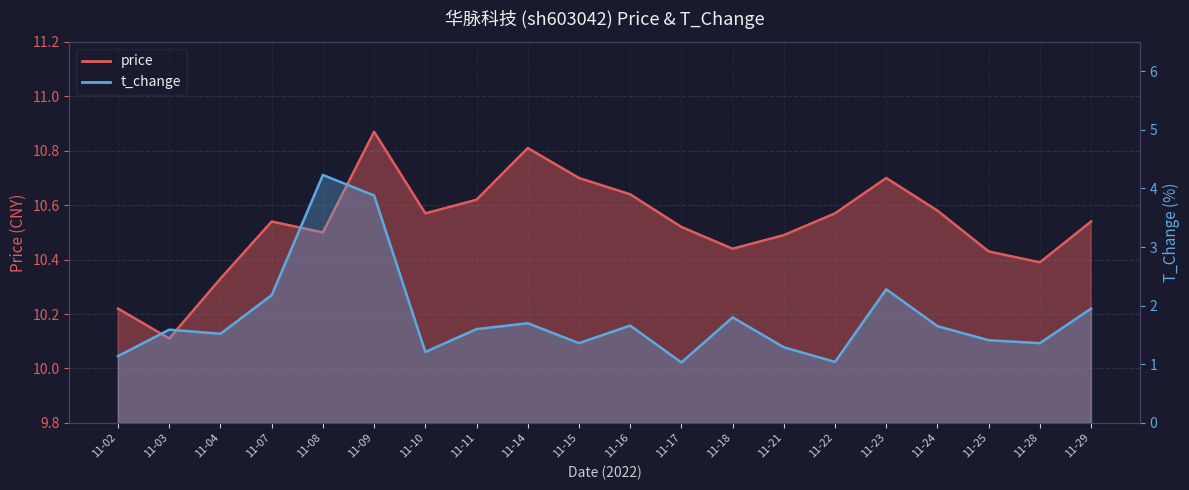

The value of price at 11-16 is 14.0. True or false?

False